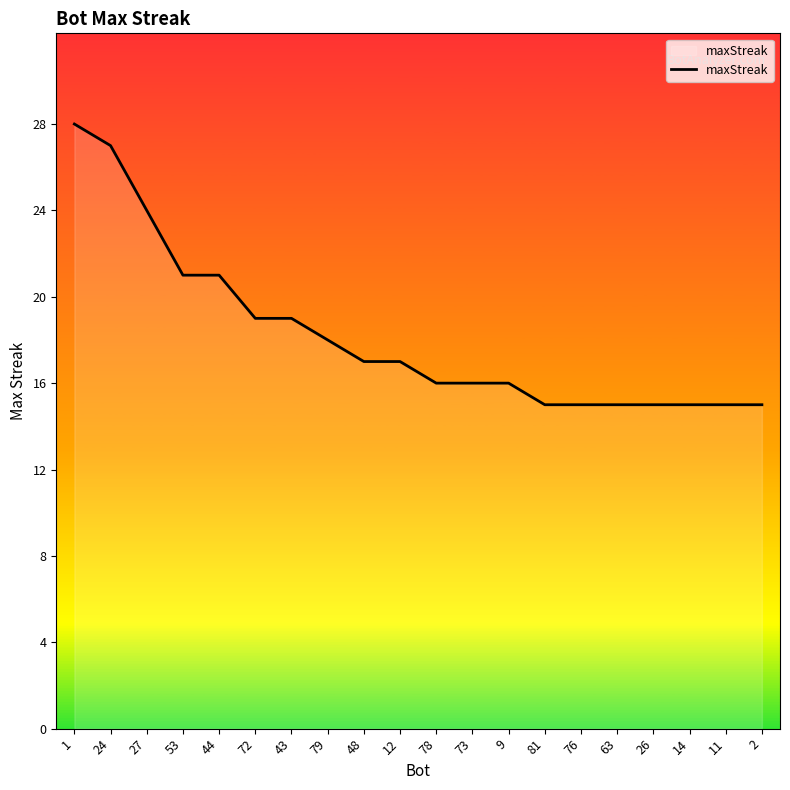

What is the ratio of the value at 9 to the value at 26?

1.1